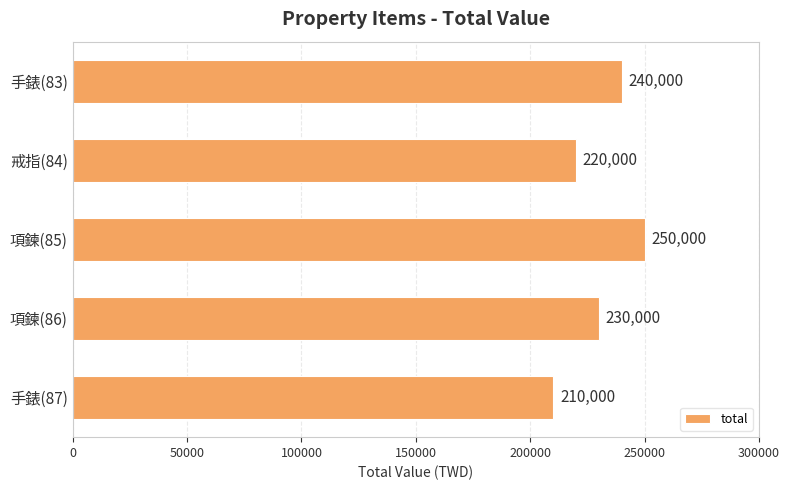

Which category has the highest value across all series?

項鍊(85)